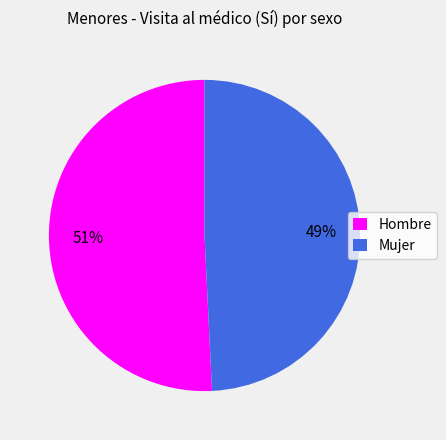

Is there any slice that represents more than half of the pie?

Yes